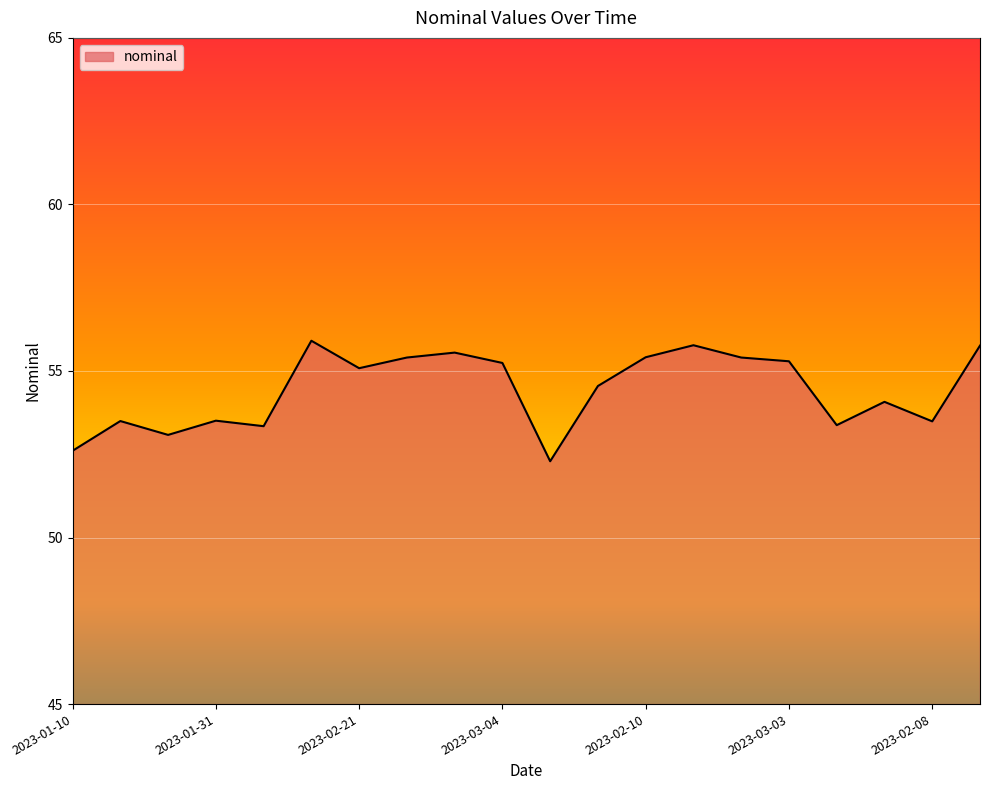

What is the greatest value displayed?

55.9